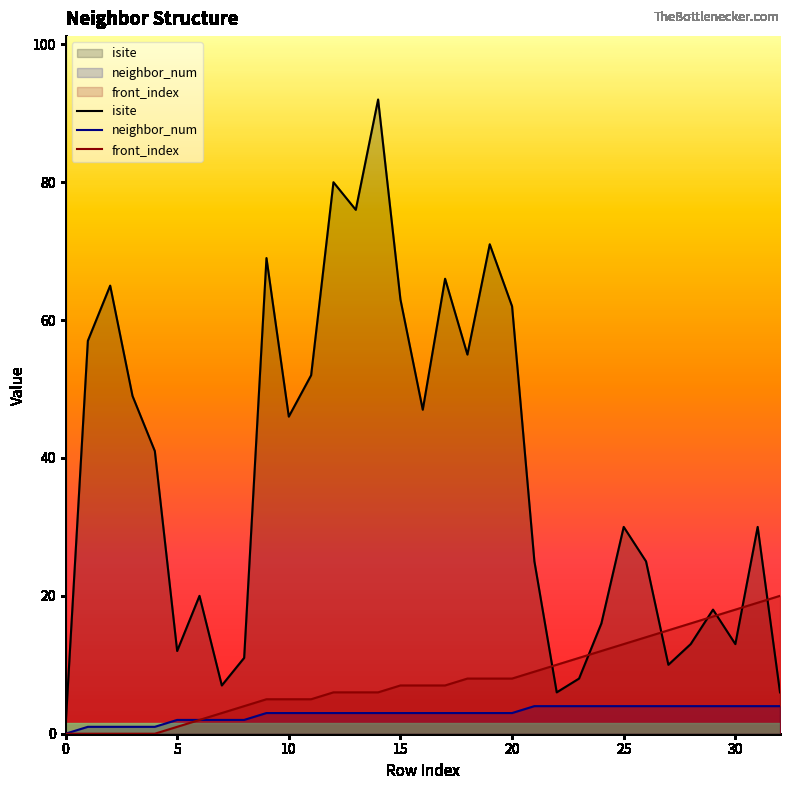

What value does the neighbor_num series have at 19?

3